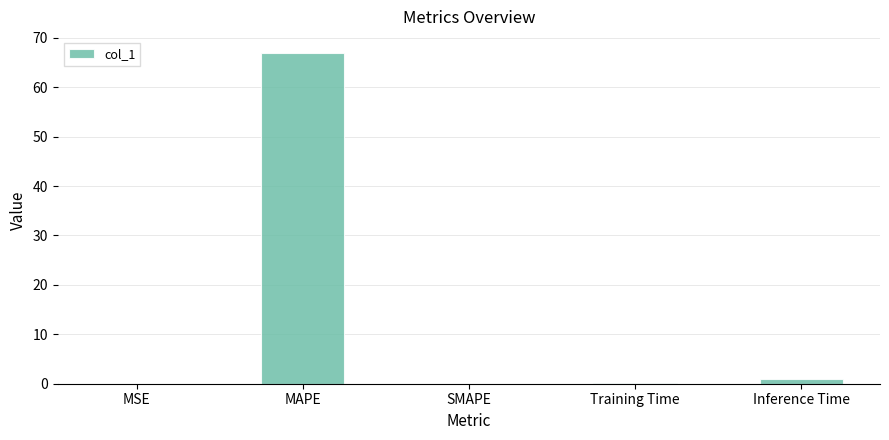

What is the sum of all values?

67.9